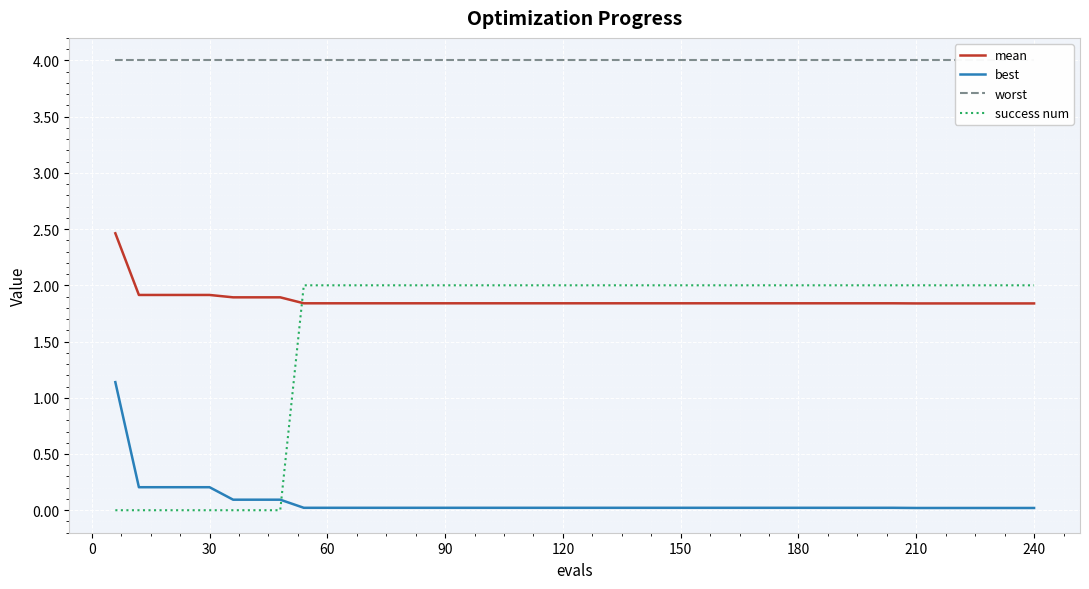

True or false: mean has more than 1 interior local peaks.

False